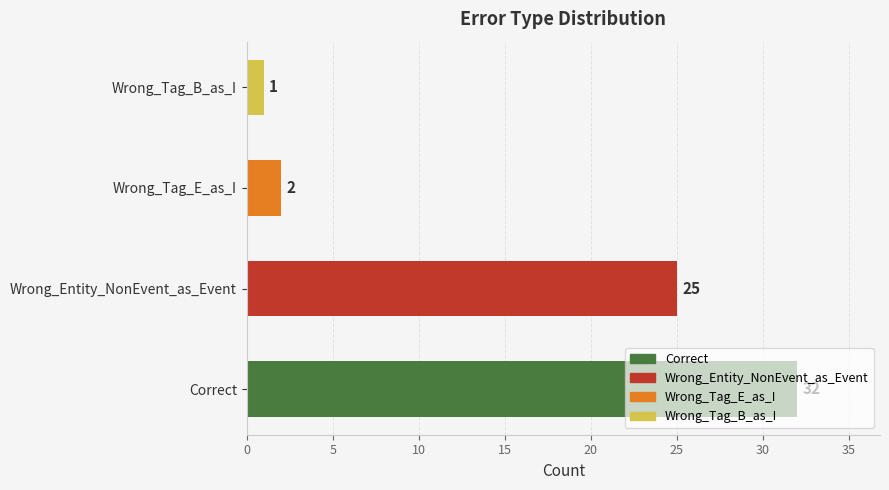

What is the difference between the maximum and minimum values?

31